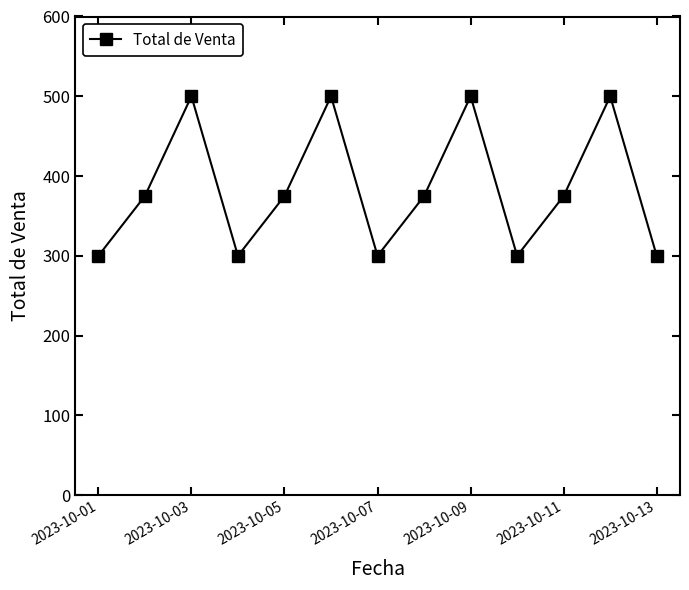

What is the value of the 7th point from the left?

300